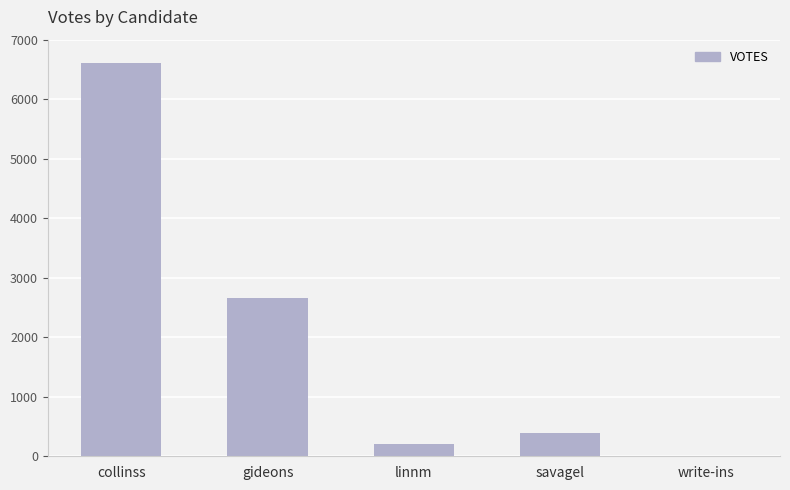

What is the sum of all values?

9862